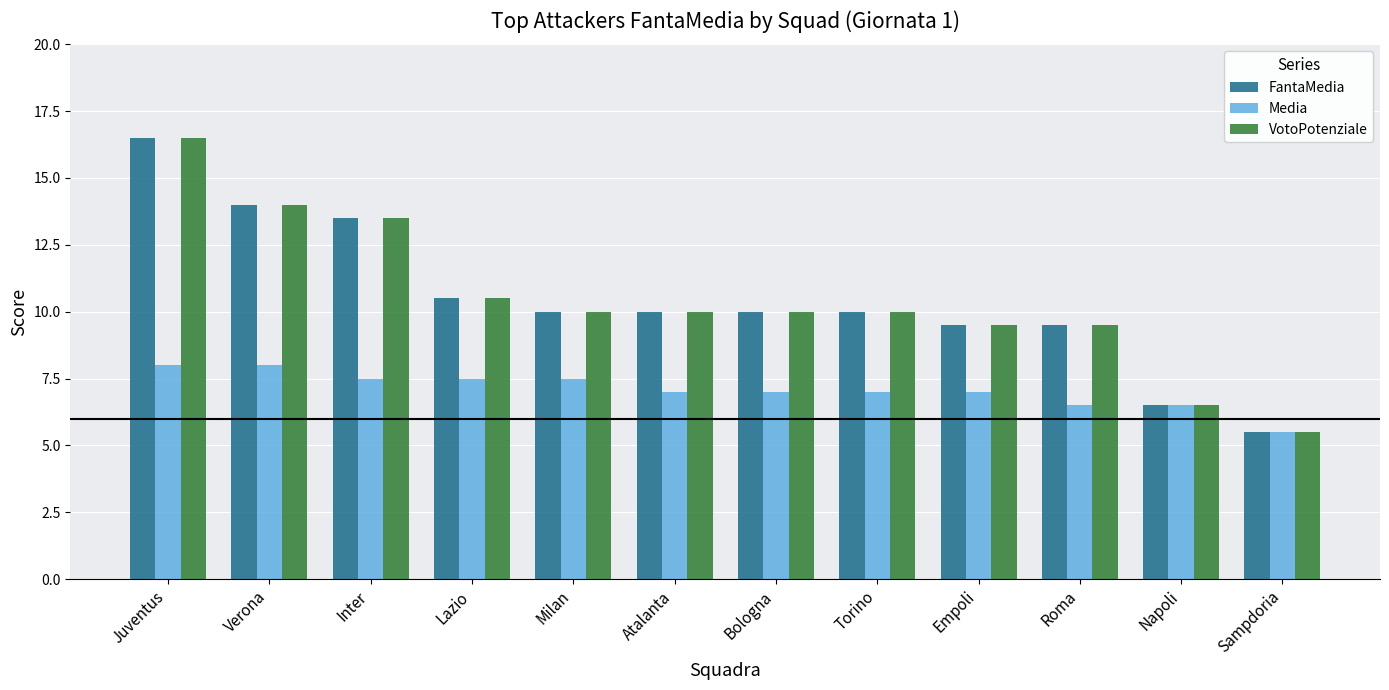

Is it true that FantaMedia equals 6.2 at Empoli?

False